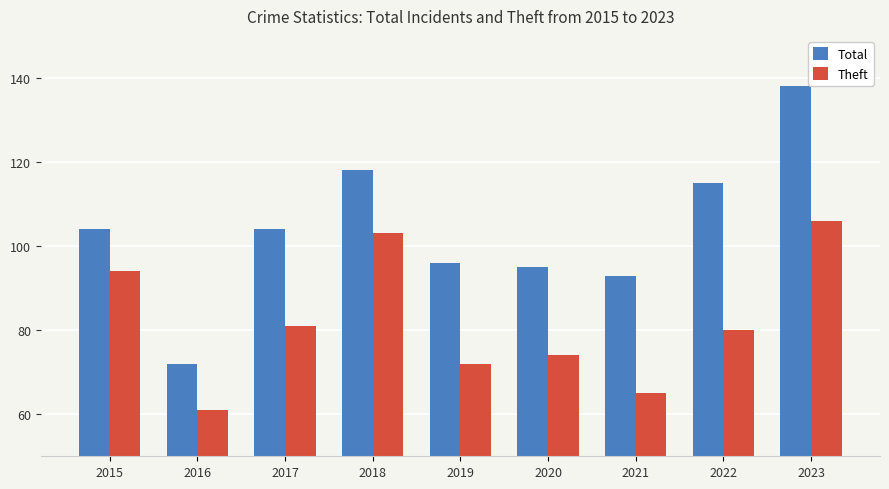

At how many categories does at least one series exceed 102?

5